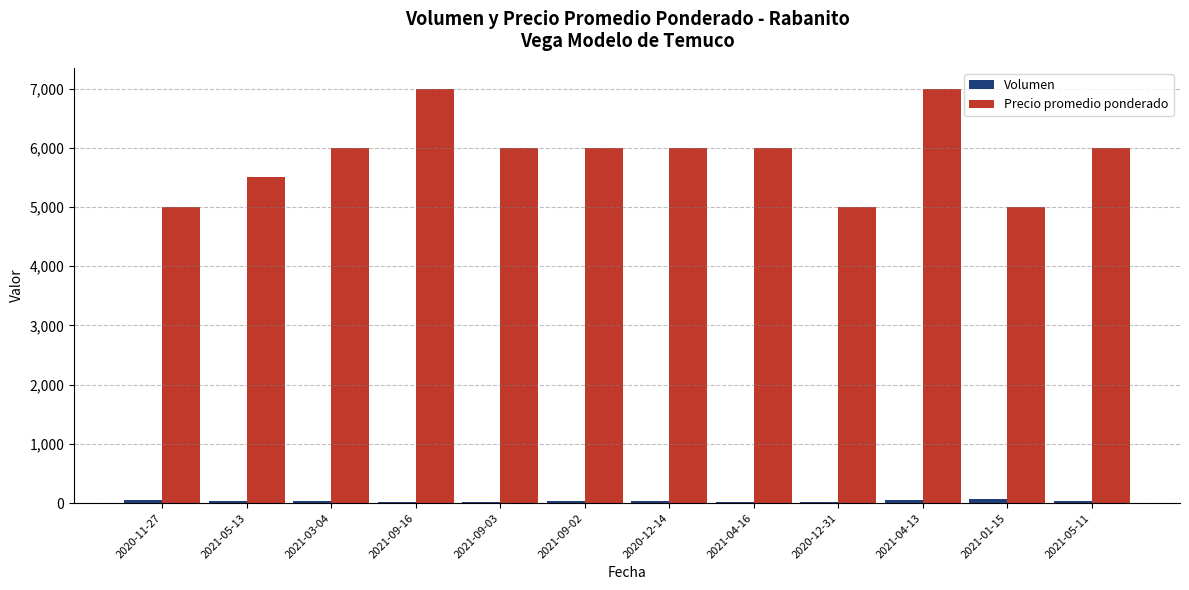

Which series has the largest total across all categories?

Precio promedio ponderado